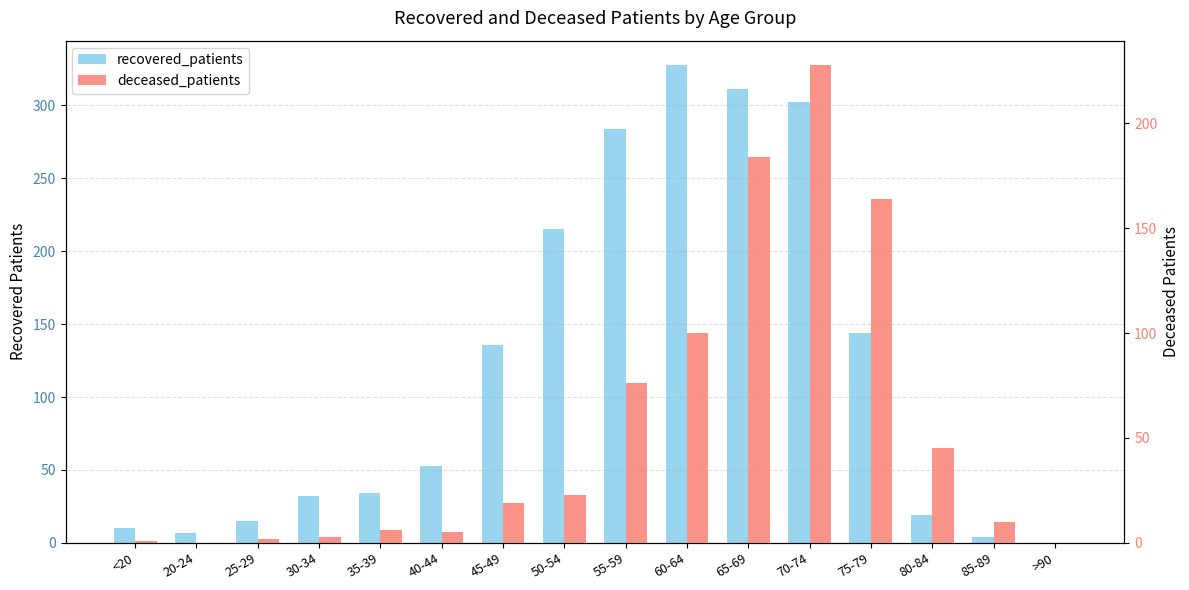

What is the difference between the maximum and second lowest values in the deceased_patients series?

228